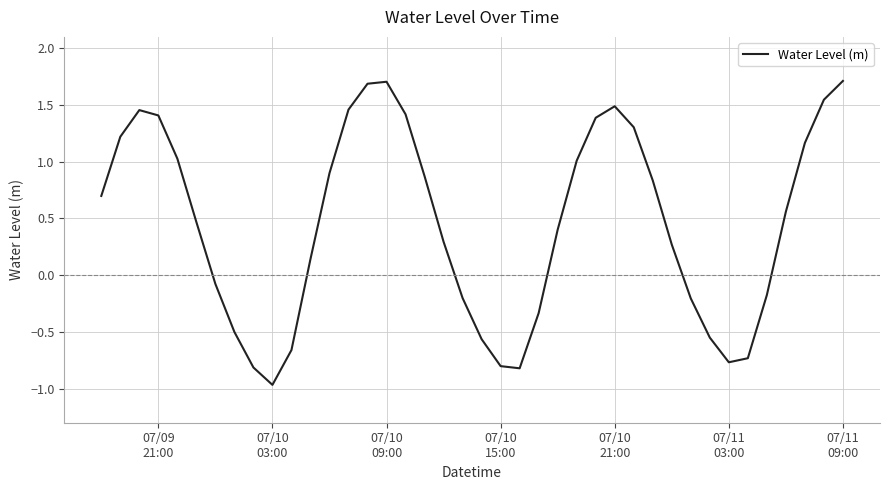

What is the minimum value shown in the chart?

-1.0